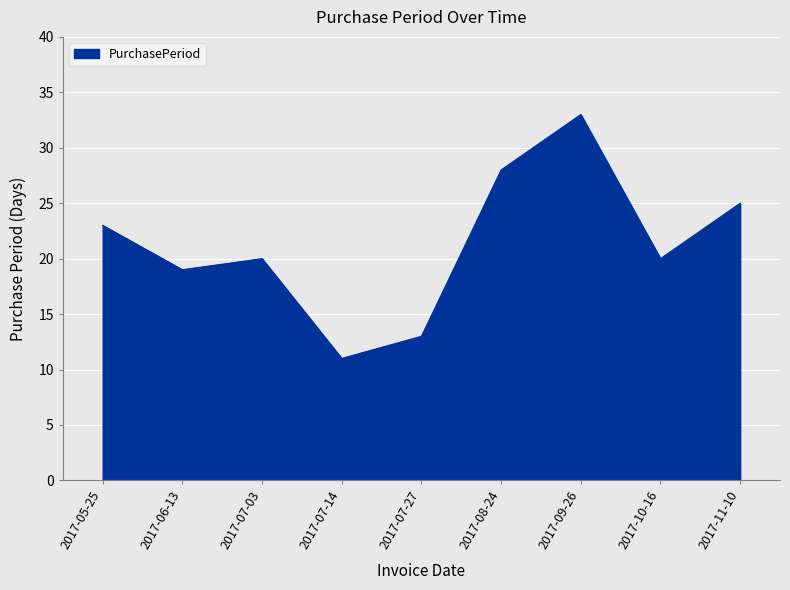

The value at 2017-11-10 is 25. True or false?

True